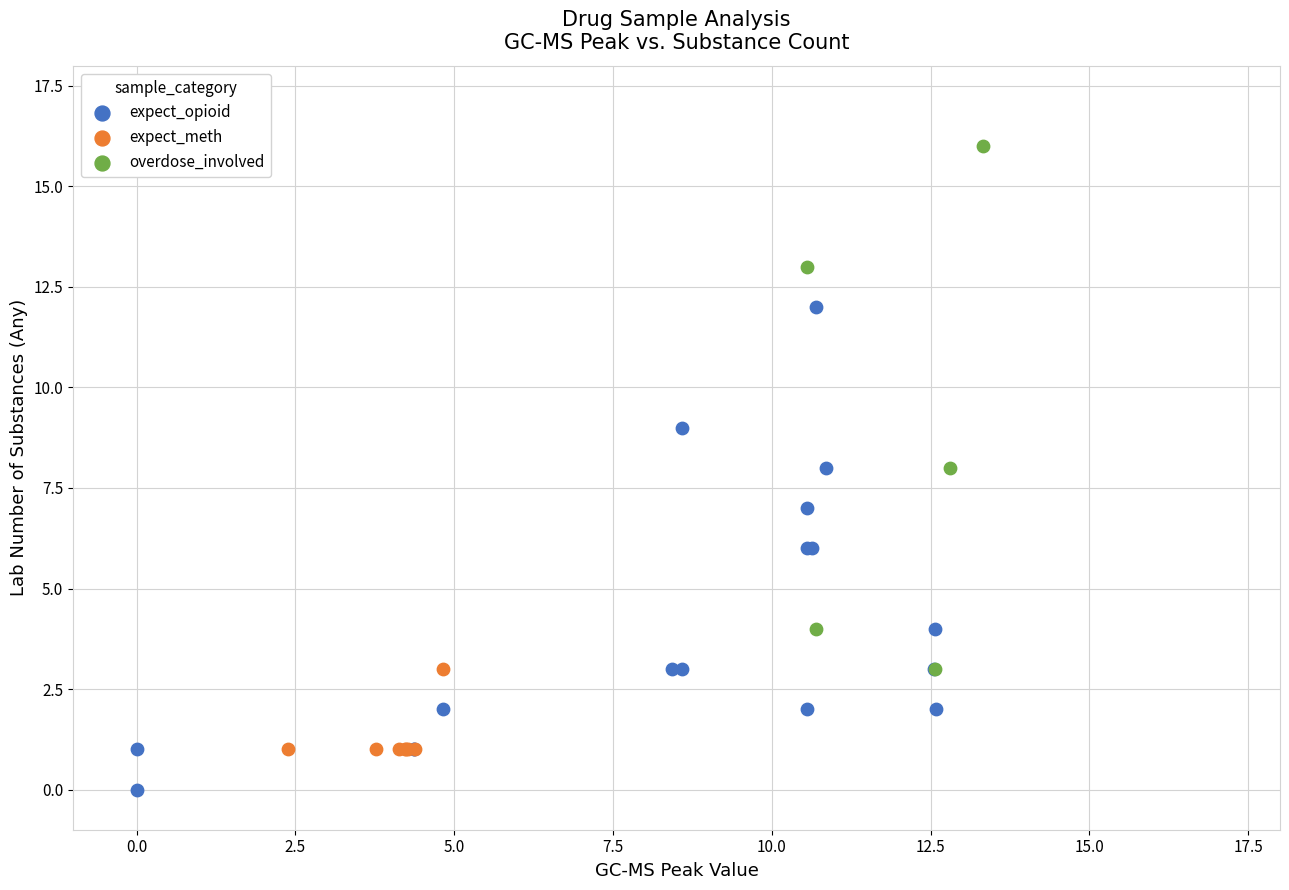

Which series reaches the minimum Y coordinate?

expect_opioid